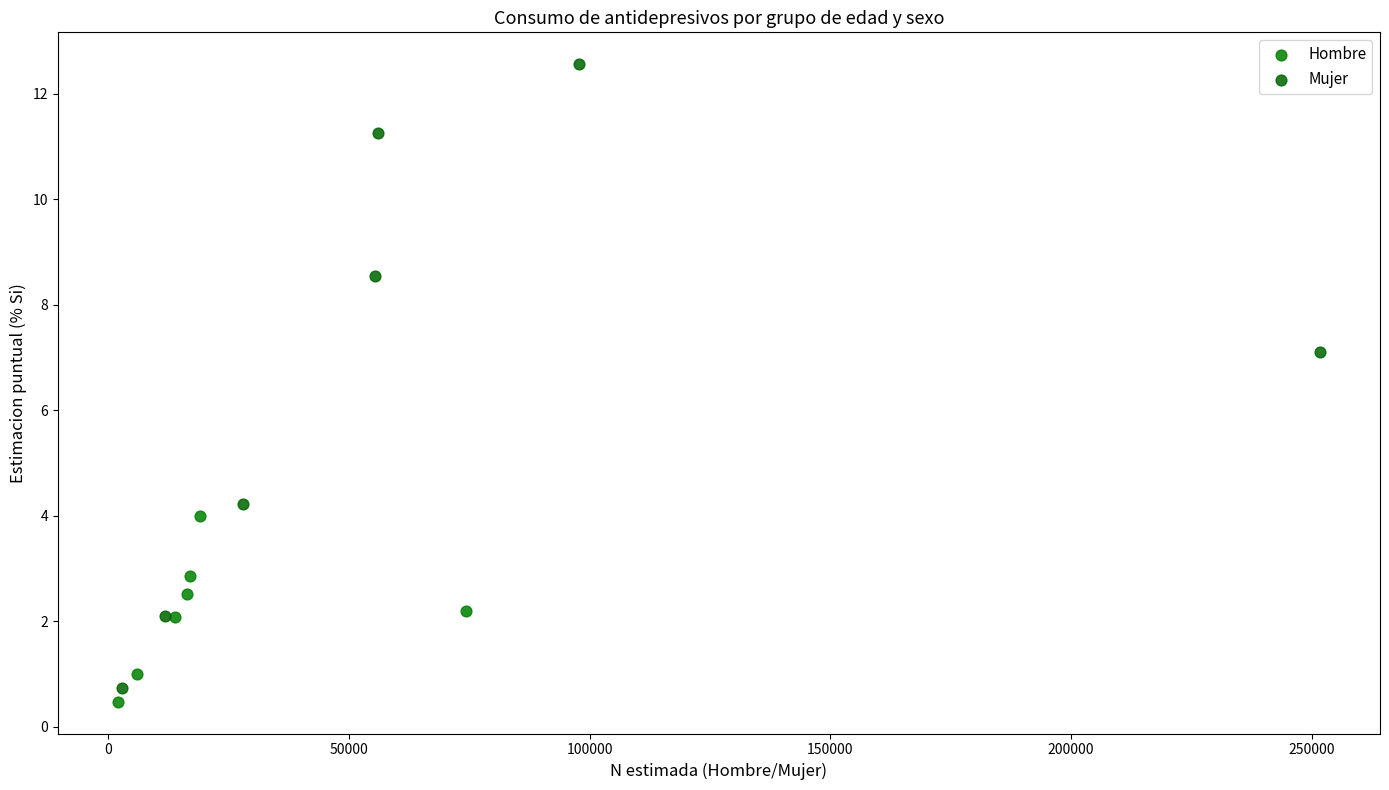

Which series has the largest Y range (max minus min)?

Mujer